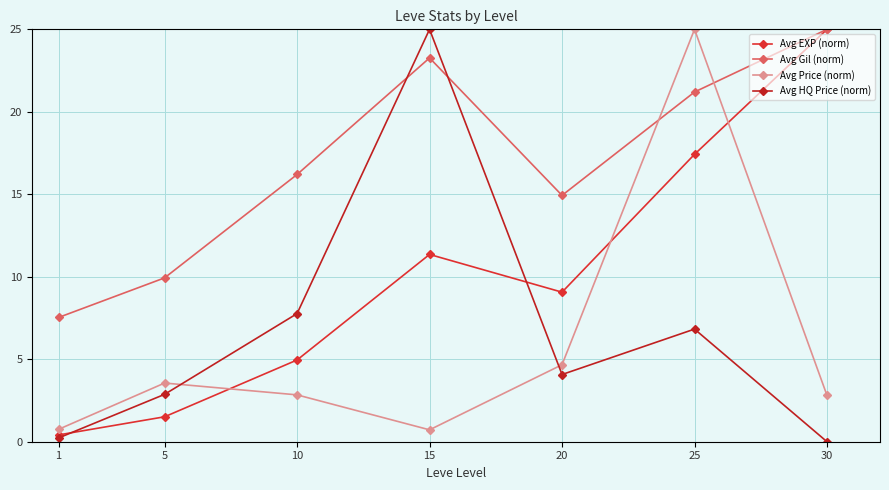

Between which two adjacent categories do Avg HQ Price (norm) and Avg Price (norm) first intersect?

5 and 10